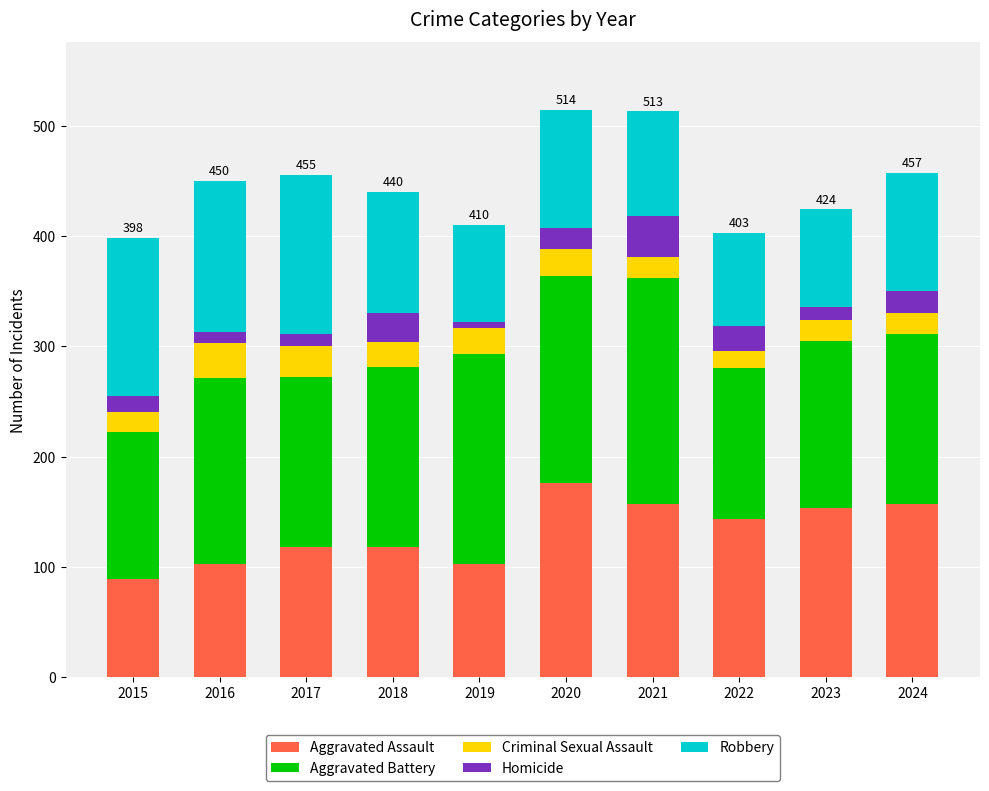

How many values in the Aggravated Assault series are below 143?

5